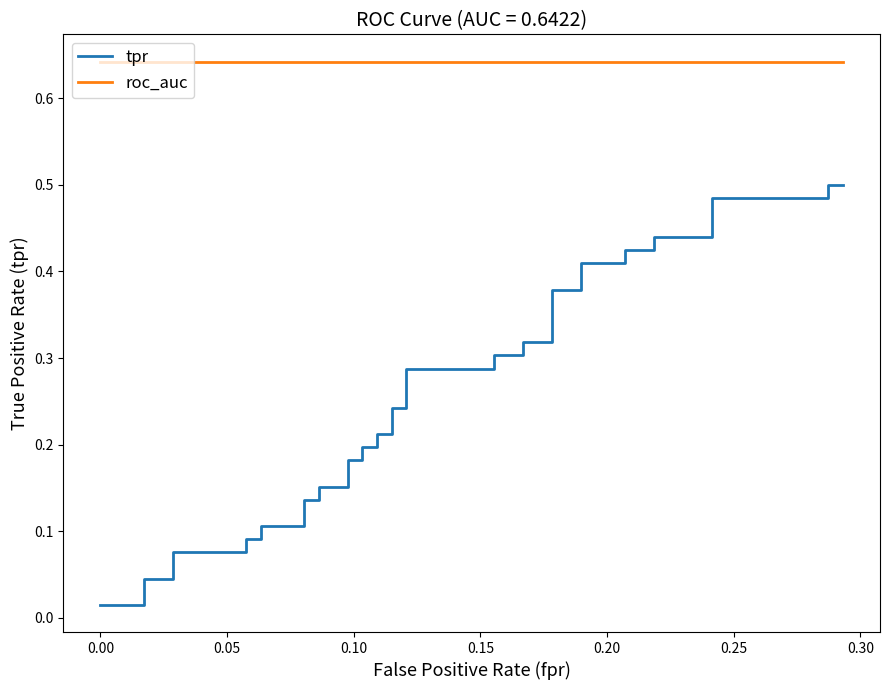

How many distinct data groups are displayed?

2